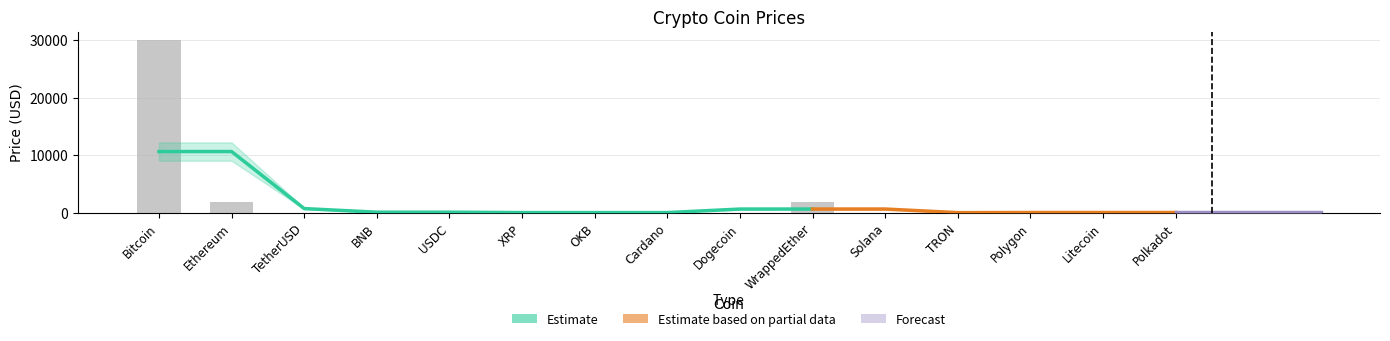

Reading left to right, list all the values displayed in this chart.

30004.6	1882.5	1.0	249.5	1.0	0.5	45.9	0.3	0.1	1885.4	17.1	0.1	0.7	85.2	4.8